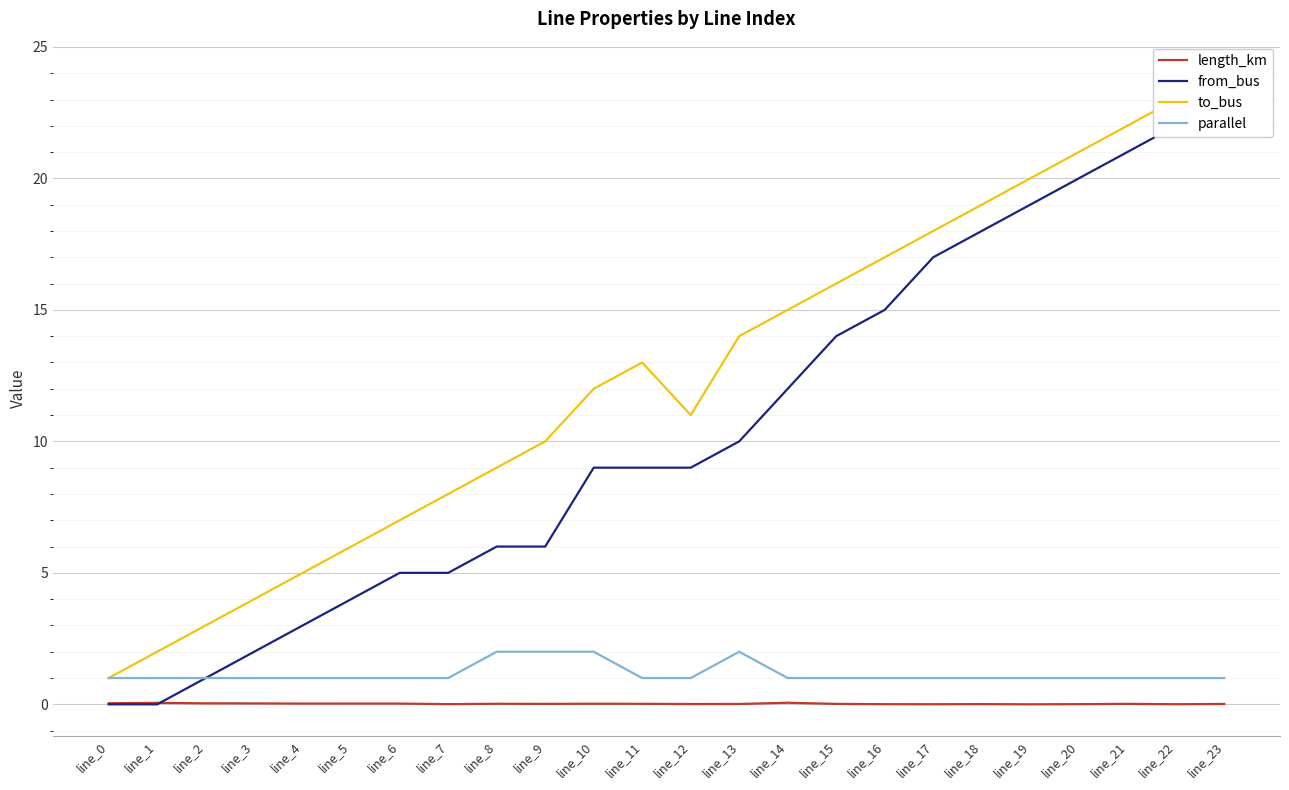

Reading left to right, what are all the values shown in this chart?

length_km: line_0=0.0	line_1=0.1	line_2=0.0	line_3=0.0	line_4=0.0	line_5=0.0	line_6=0.0	line_7=0.0	line_8=0.0	line_9=0.0	line_10=0.0	line_11=0.0	line_12=0.0	line_13=0.0	line_14=0.1	line_15=0.0	line_16=0.0	line_17=0.0	line_18=0.0	line_19=0.0	line_20=0.0	line_21=0.0	line_22=0.0	line_23=0.0
from_bus: line_0=0.0	line_1=0.0	line_2=1.0	line_3=2.0	line_4=3.0	line_5=4.0	line_6=5.0	line_7=5.0	line_8=6.0	line_9=6.0	line_10=9.0	line_11=9.0	line_12=9.0	line_13=10.0	line_14=12.0	line_15=14.0	line_16=15.0	line_17=17.0	line_18=18.0	line_19=19.0	line_20=20.0	line_21=21.0	line_22=22.0	line_23=23.0
to_bus: line_0=1.0	line_1=2.0	line_2=3.0	line_3=4.0	line_4=5.0	line_5=6.0	line_6=7.0	line_7=8.0	line_8=9.0	line_9=10.0	line_10=12.0	line_11=13.0	line_12=11.0	line_13=14.0	line_14=15.0	line_15=16.0	line_16=17.0	line_17=18.0	line_18=19.0	line_19=20.0	line_20=21.0	line_21=22.0	line_22=23.0	line_23=24.0
parallel: line_0=1.0	line_1=1.0	line_2=1.0	line_3=1.0	line_4=1.0	line_5=1.0	line_6=1.0	line_7=1.0	line_8=2.0	line_9=2.0	line_10=2.0	line_11=1.0	line_12=1.0	line_13=2.0	line_14=1.0	line_15=1.0	line_16=1.0	line_17=1.0	line_18=1.0	line_19=1.0	line_20=1.0	line_21=1.0	line_22=1.0	line_23=1.0